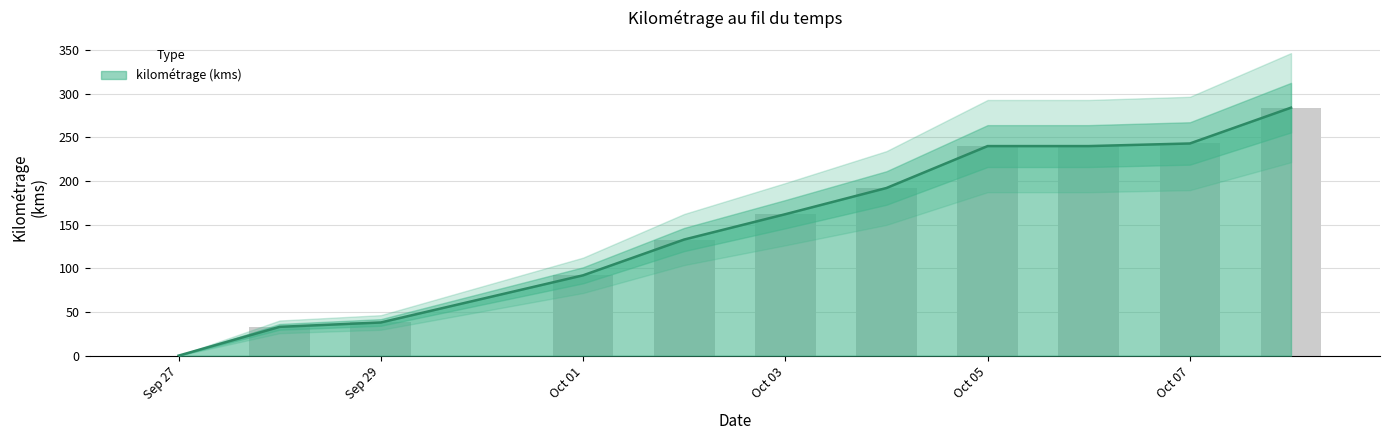

Where does the data first go above 162?

2019-10-04